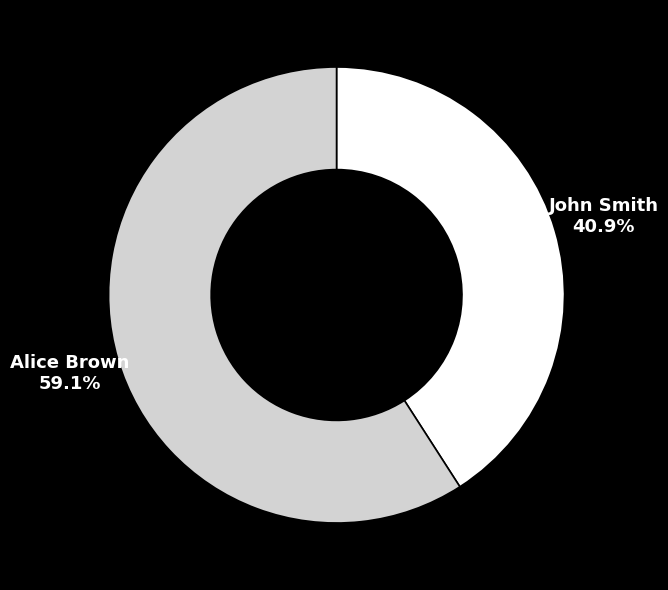

To the nearest percent, what is the combined percentage of John Smith and Alice Brown?

100%